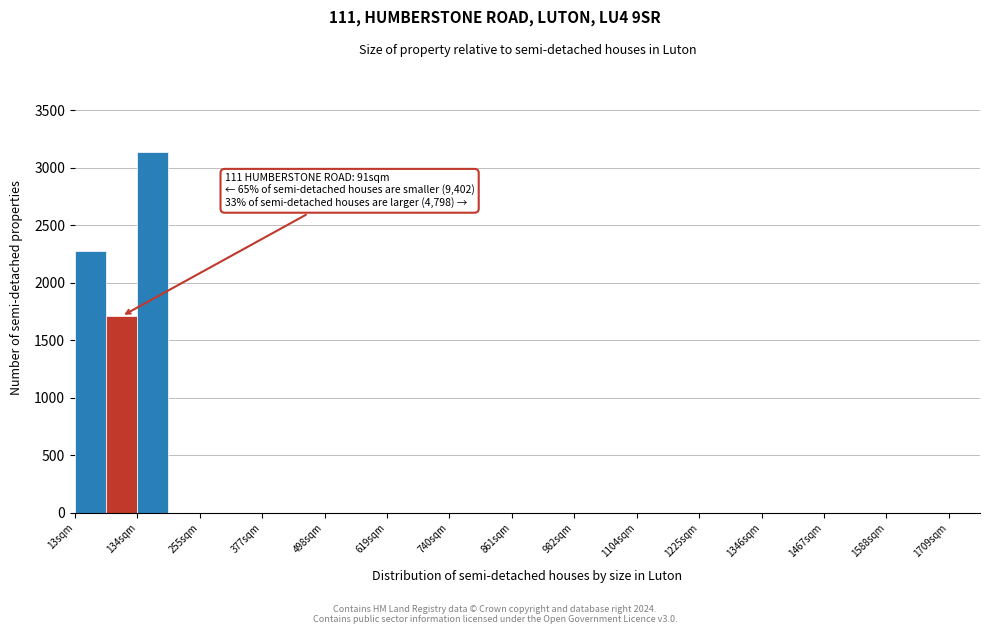

Read against the x-axis, roughly where is the centre of the tallest bar?

160